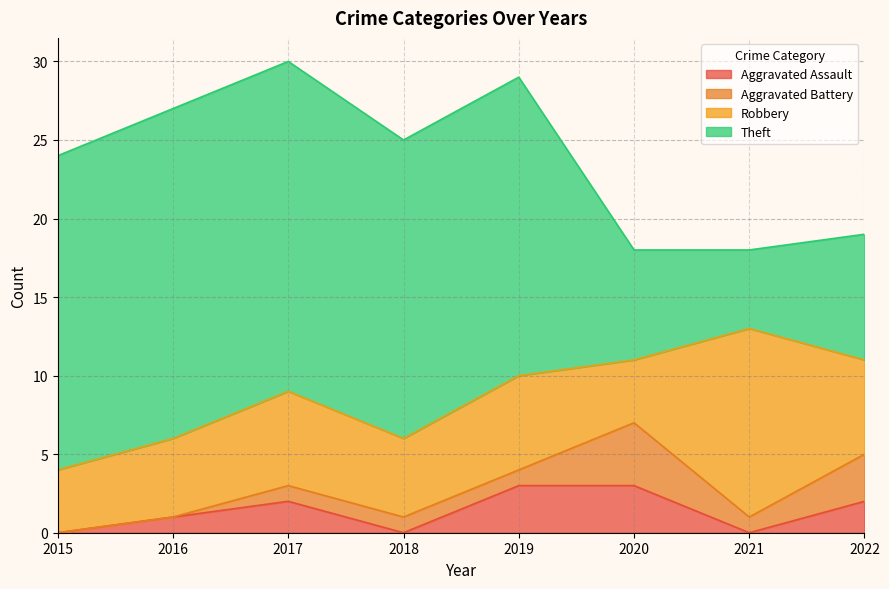

Which series has the largest total across all categories?

Theft